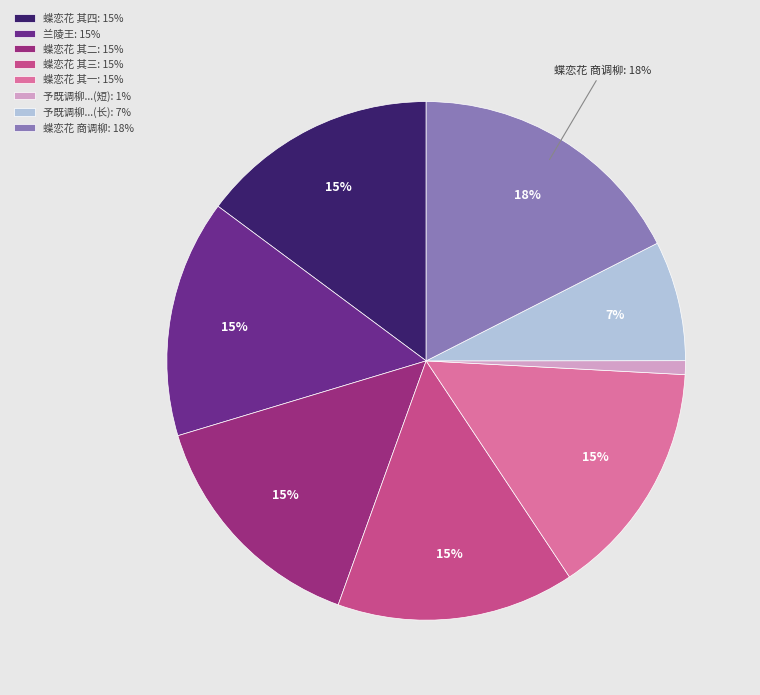

Do 蝶恋花 商调柳: 18% and 予既调柳...(短): 1% together represent more than half of the pie?

No